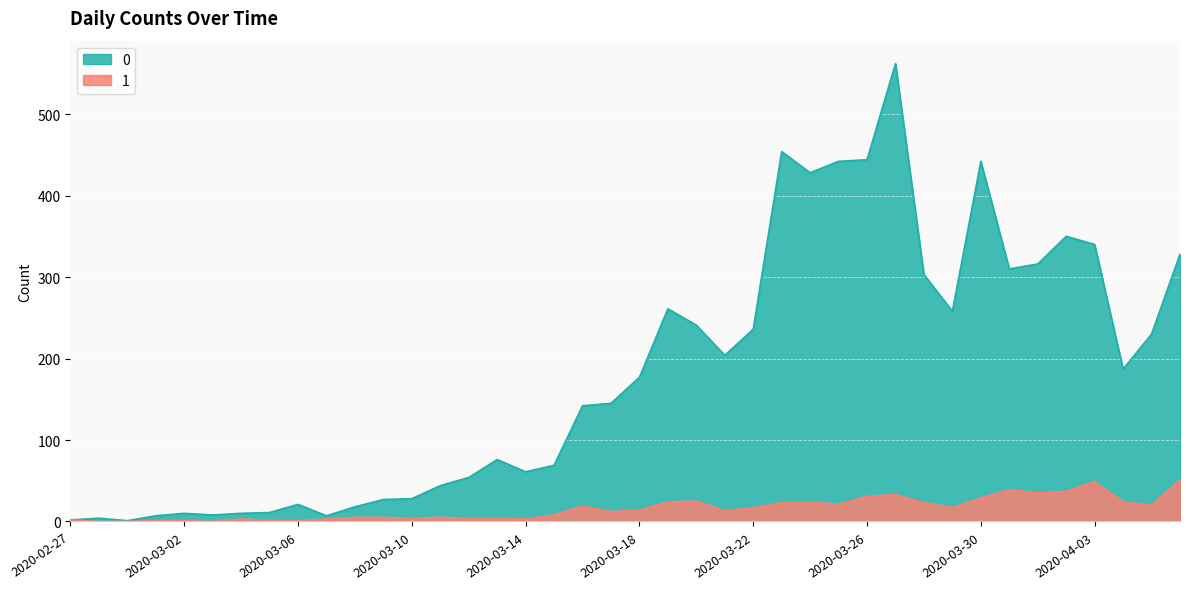

What are all the series names shown in the legend?

0, 1